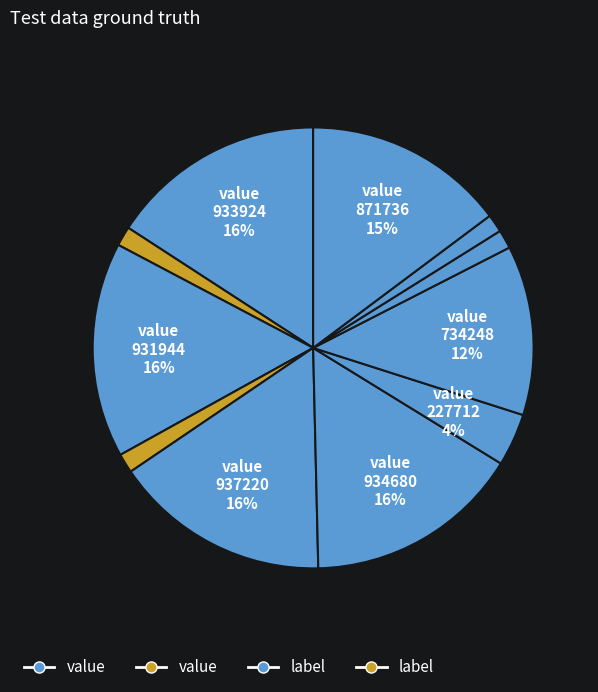

Count the number of slices in the pie.

11